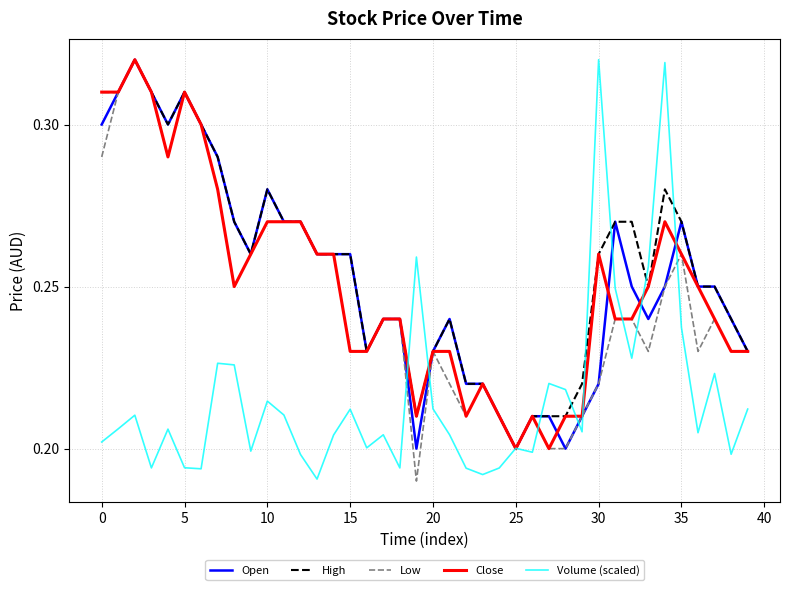

What are all the series names shown in the legend?

Open, High, Low, Close, Volume (scaled)